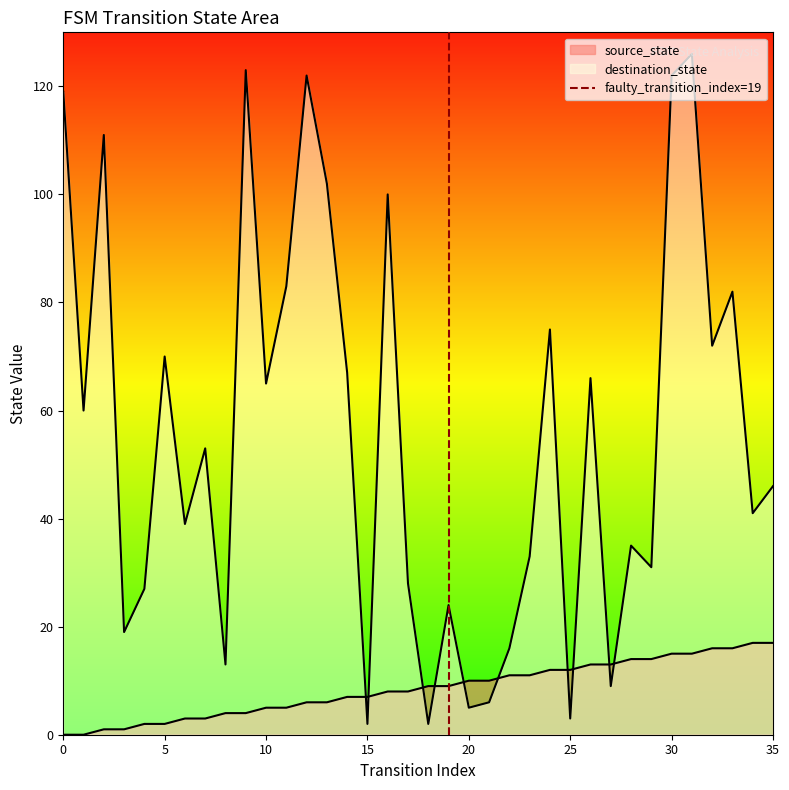

How many values are between 0 and 1?

2